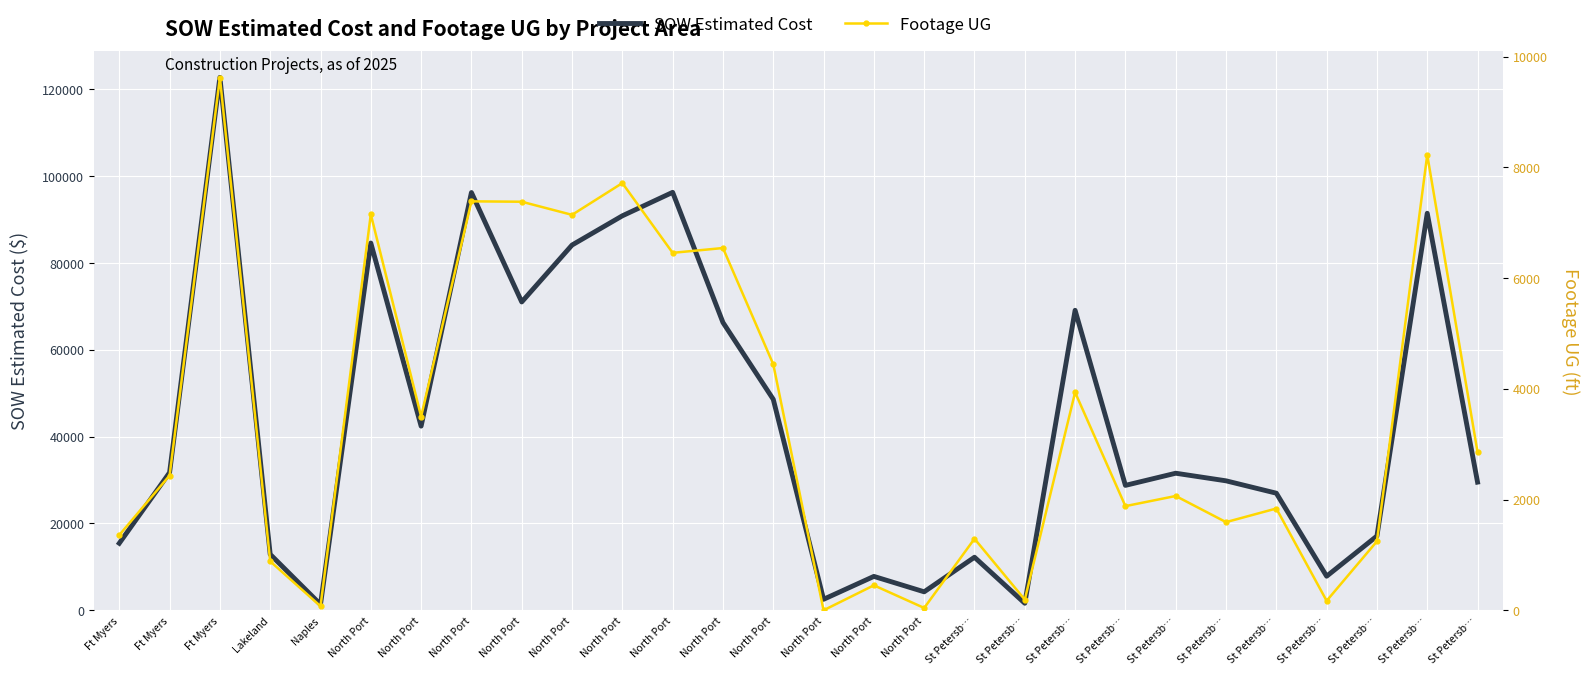

Rank the series by their average value, from highest to lowest.

SOW Estimated Cost, Footage UG